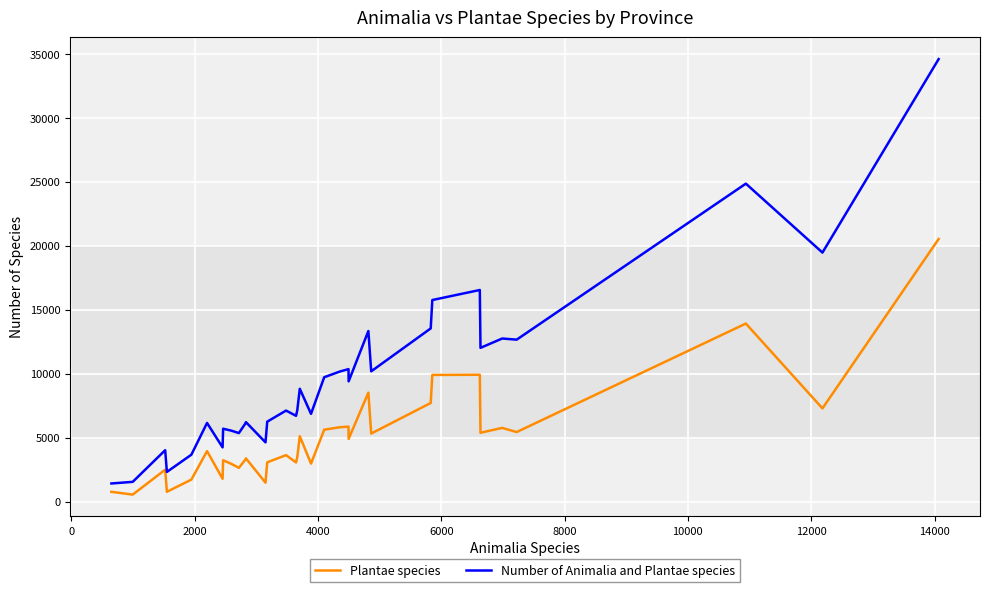

List the series in order of their peak value, lowest first.

Plantae species, Number of Animalia and Plantae species